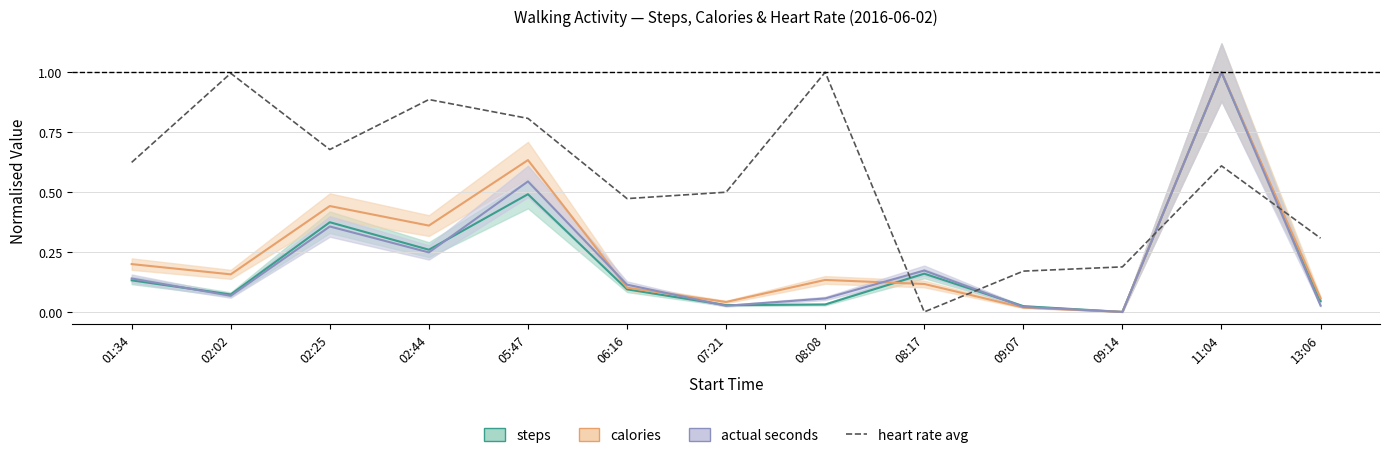

What is the greatest value displayed?

1.0